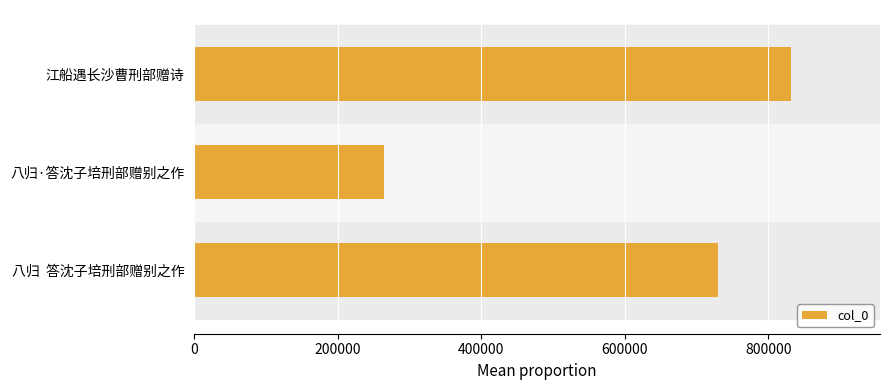

Which label corresponds to the smallest value in the chart?

八归·答沈子培刑部赠别之作